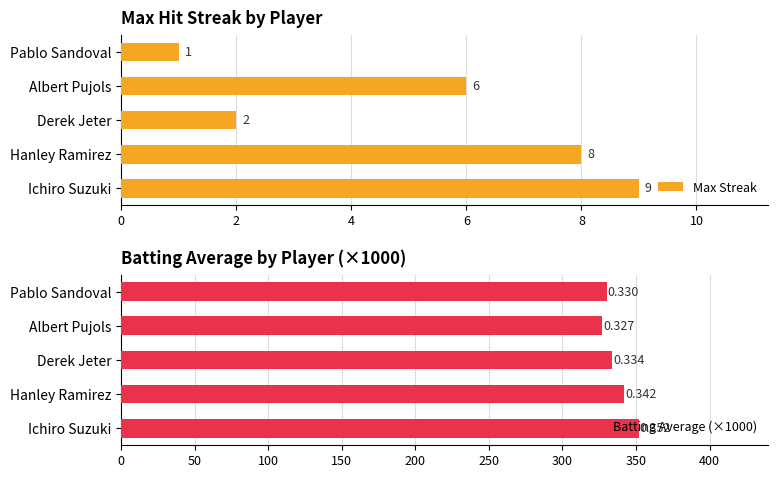

The Max Streak series shows 4 at Ichiro Suzuki. True or false?

False